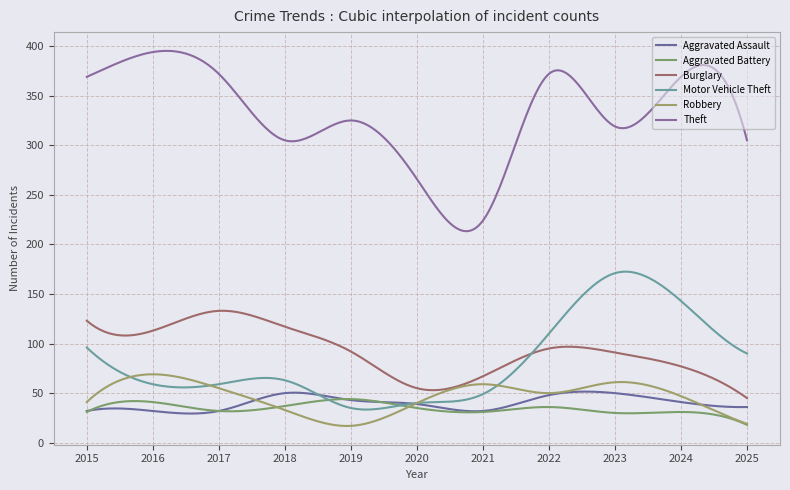

At which label does Robbery reach its minimum?

2019